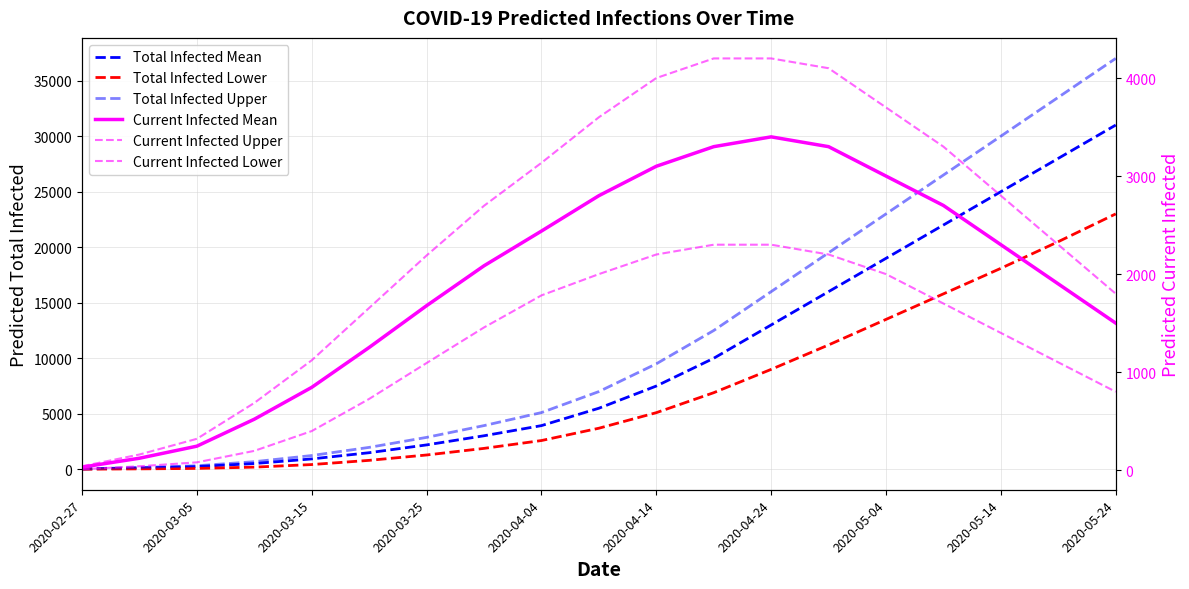

At how many categories does at least one series exceed 34241?

1